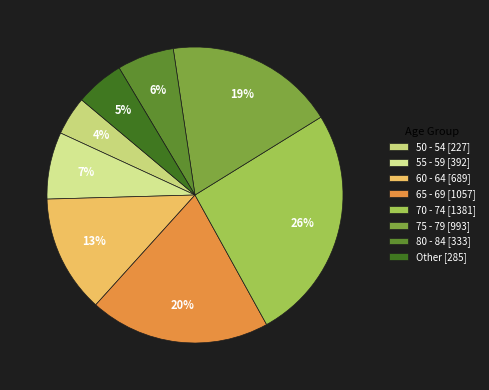

How many segments does this pie chart have?

8